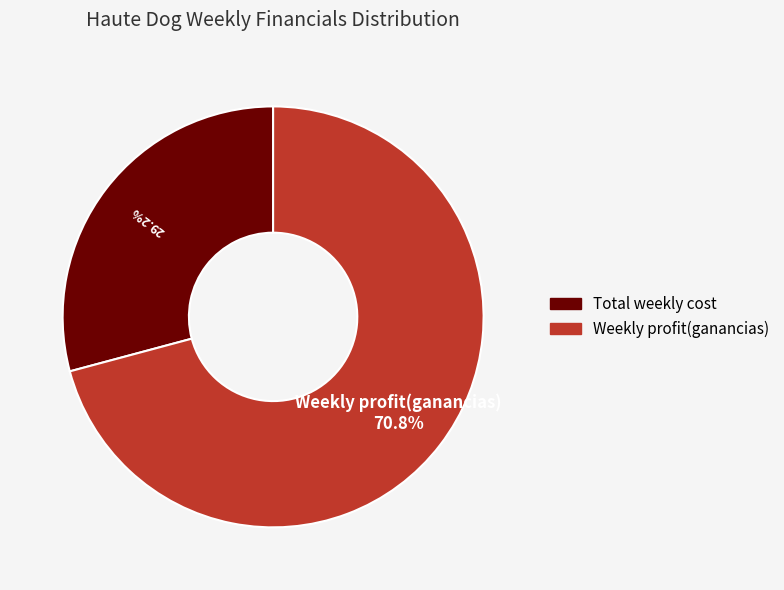

How many segments does this pie chart have?

2